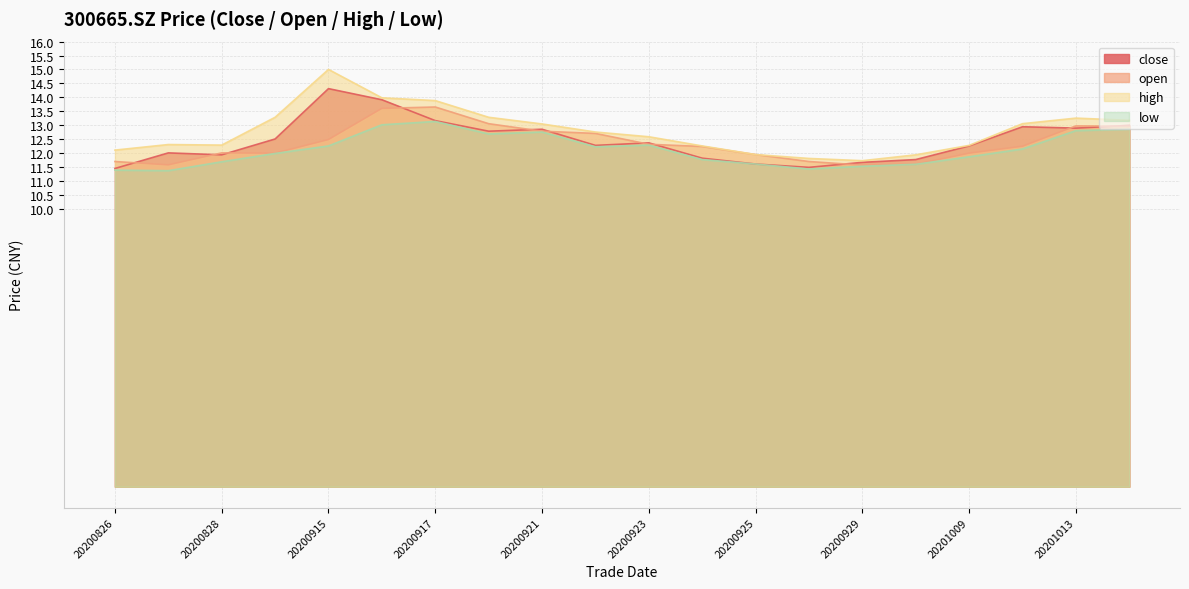

Does the chart have visible grid lines?

Yes